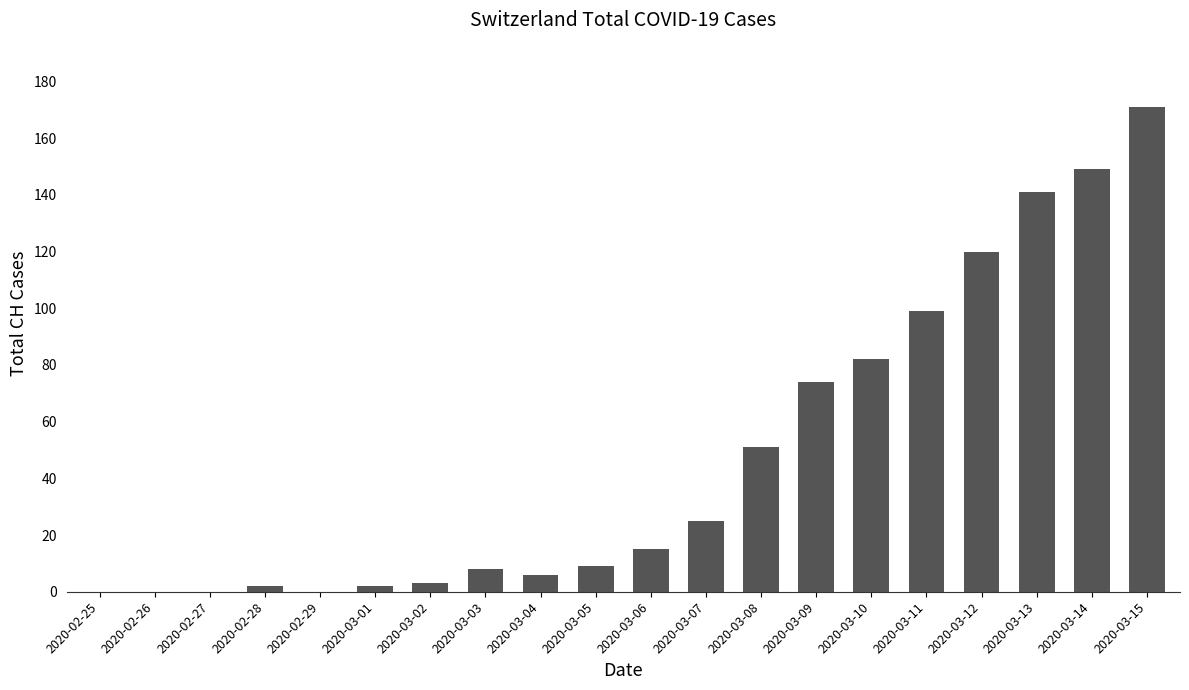

Which category has the highest value across all series?

2020-03-15